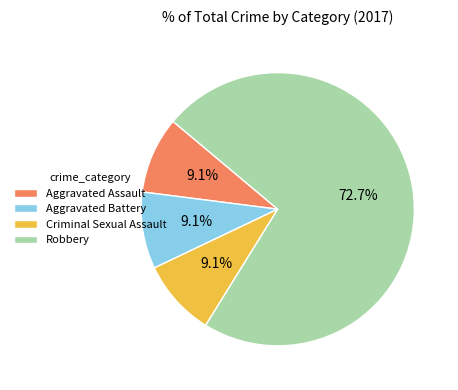

What is the ratio of the value at Criminal Sexual Assault to the value at Aggravated Assault?

1.0